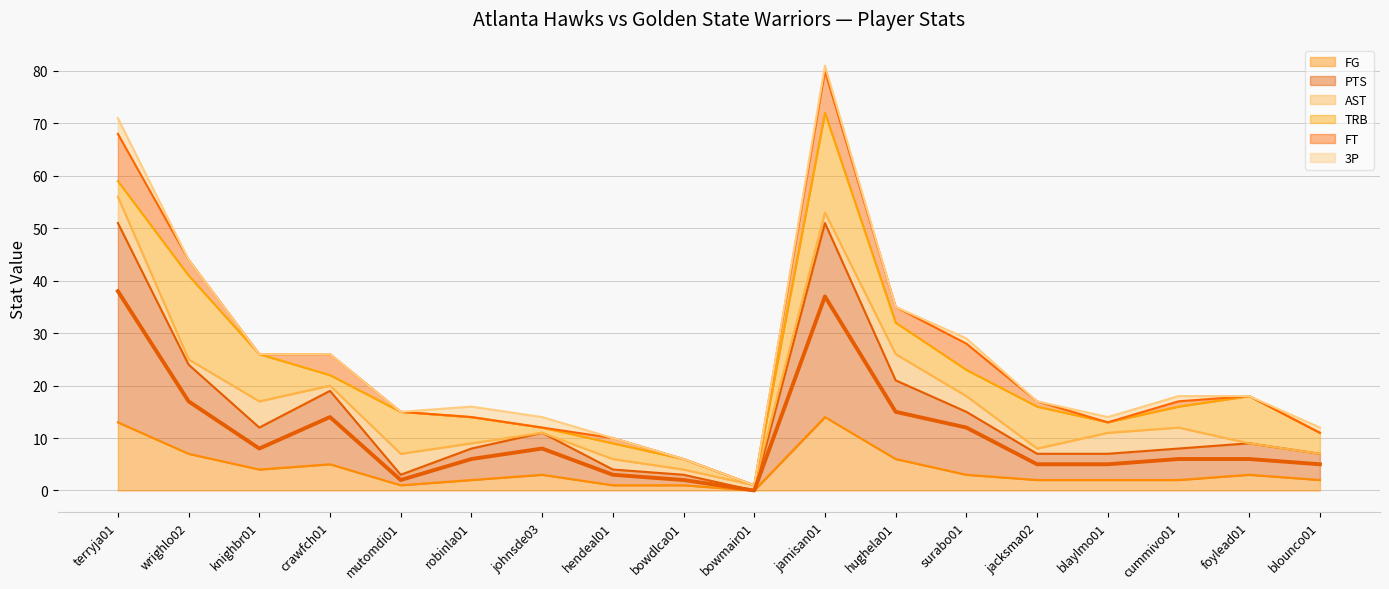

Approximately how many times larger is the value at blaylmo01 compared to jamisan01?

0.1